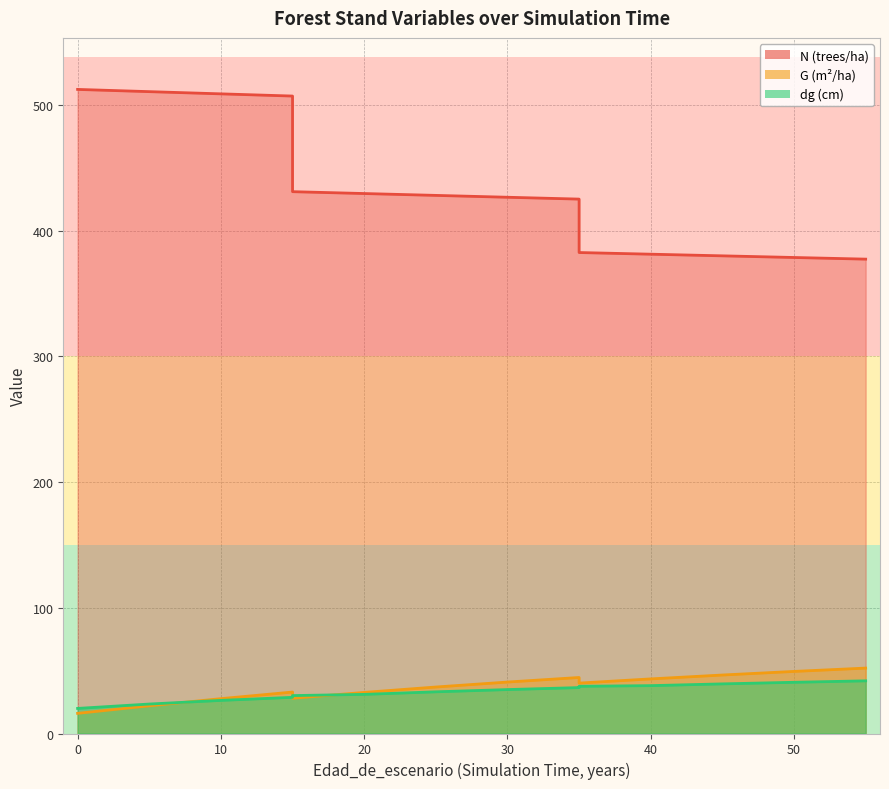

True or false: dg has more than 1 interior local peaks.

False